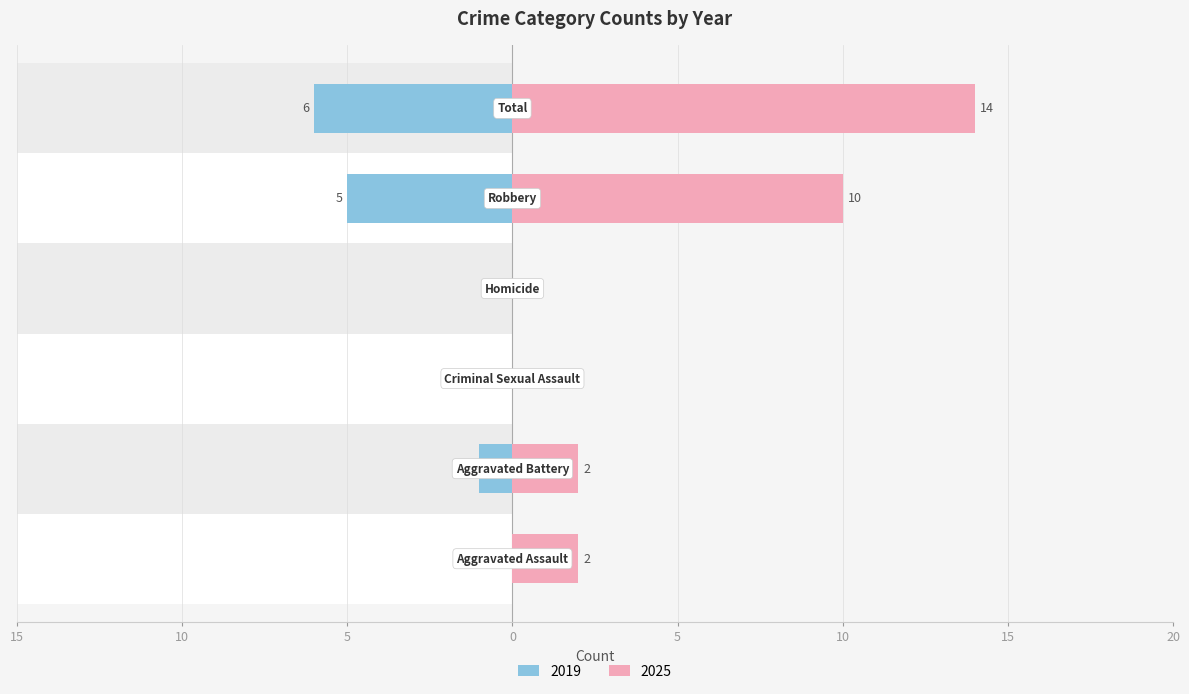

At which category is the sum across all series the highest?

Total